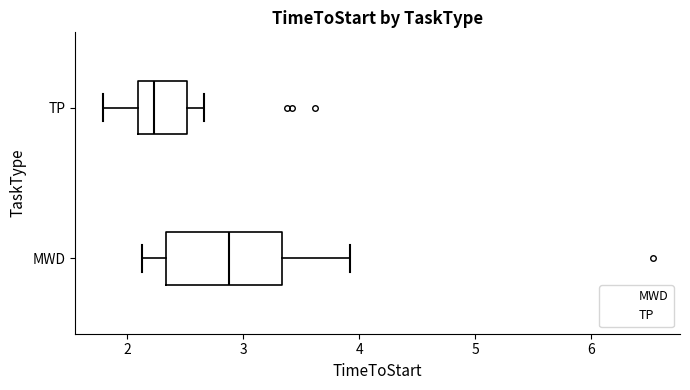

Reading bottom to top, transcribe this box plot: for each box, give where its median line is, the range the box spans, and where its two whiskers end, as read against the x-axis. The values are not printed on the chart, so give them approximately, as read against the axis.

MWD: median 2.9, box 2.3 to 3.3, whiskers 2.1 to 3.9
TP: median 2.2, box 2.1 to 2.5, whiskers 1.8 to 2.7